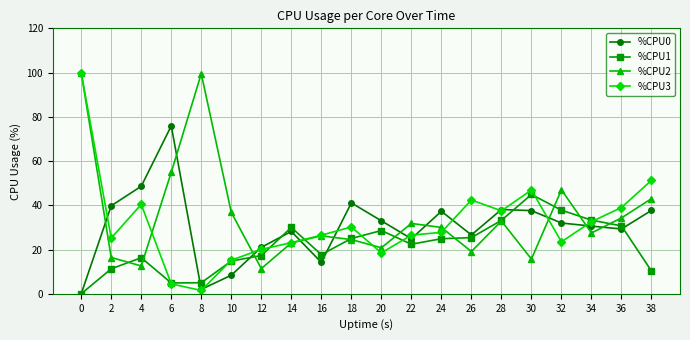

True or false: %CPU1 has more than 2 points higher than both neighbors.

True